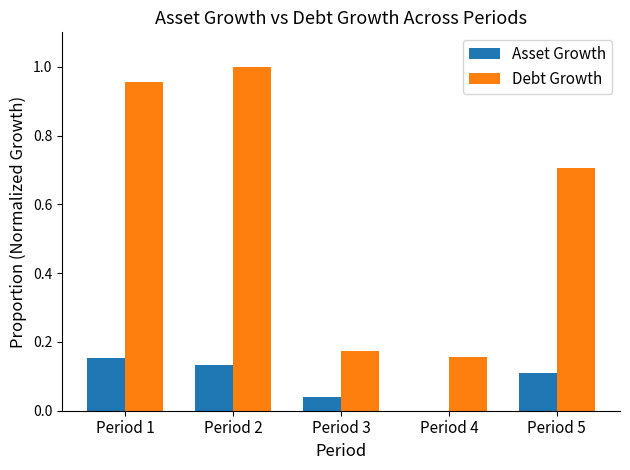

What is the spread (max minus min) of values at Period 1?

0.8